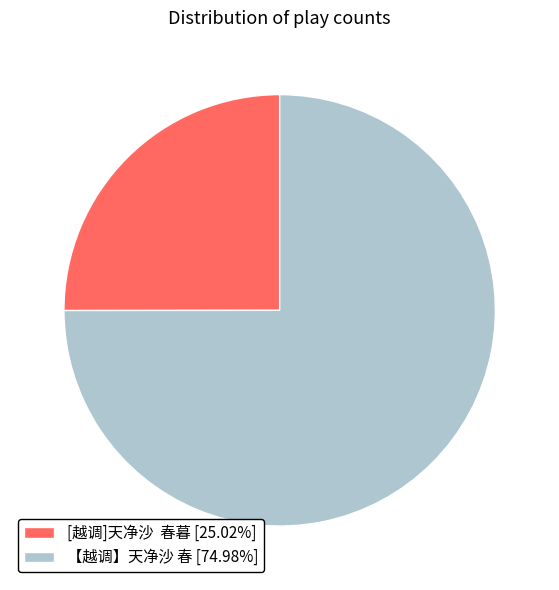

Do [越调]天净沙 春暮 [25.02%] and 【越调】天净沙 春 [74.98%] together represent more than half of the pie?

Yes